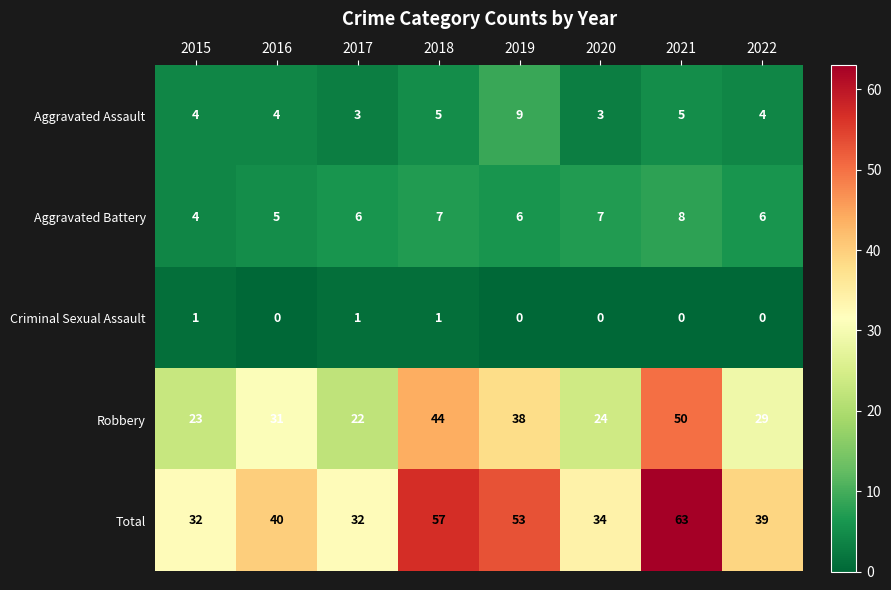

Between 2019 and 2022, which series saw the biggest shift?

Total